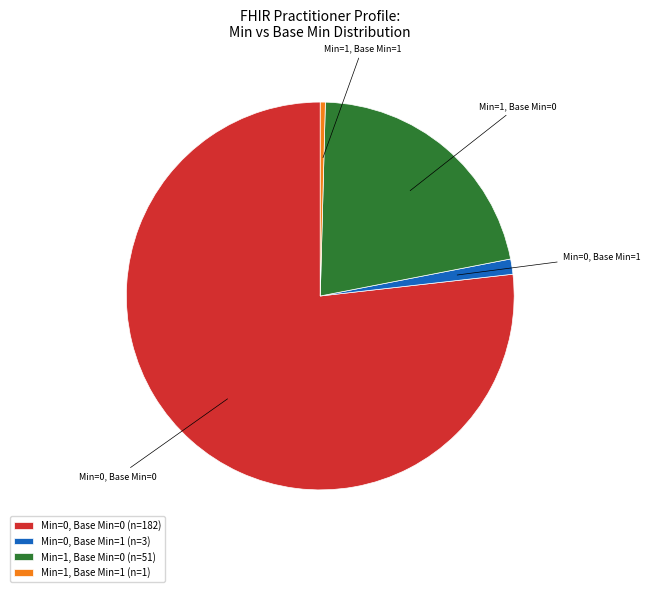

Which has a higher value, Min=0, Base Min=0 or Min=1, Base Min=1?

Min=0, Base Min=0